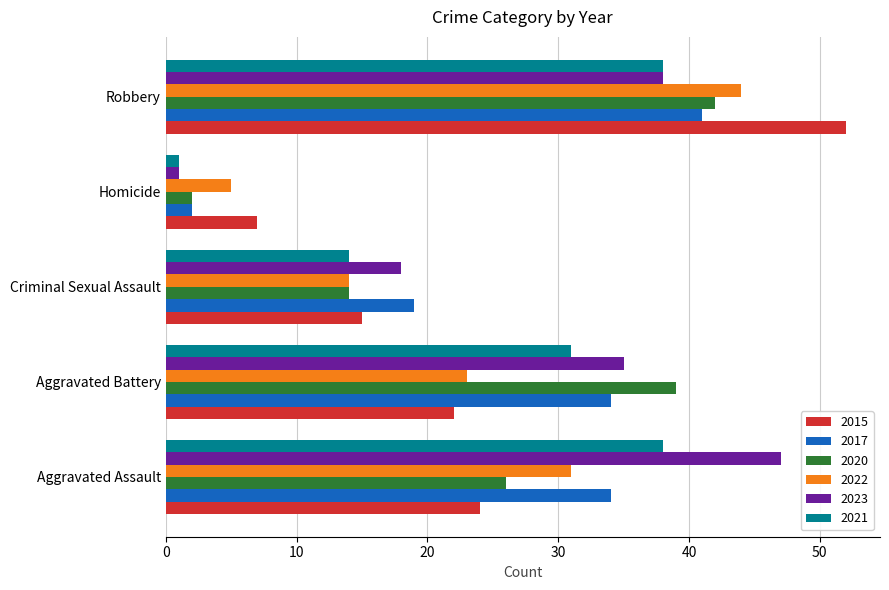

What is the maximum value for 2021?

38